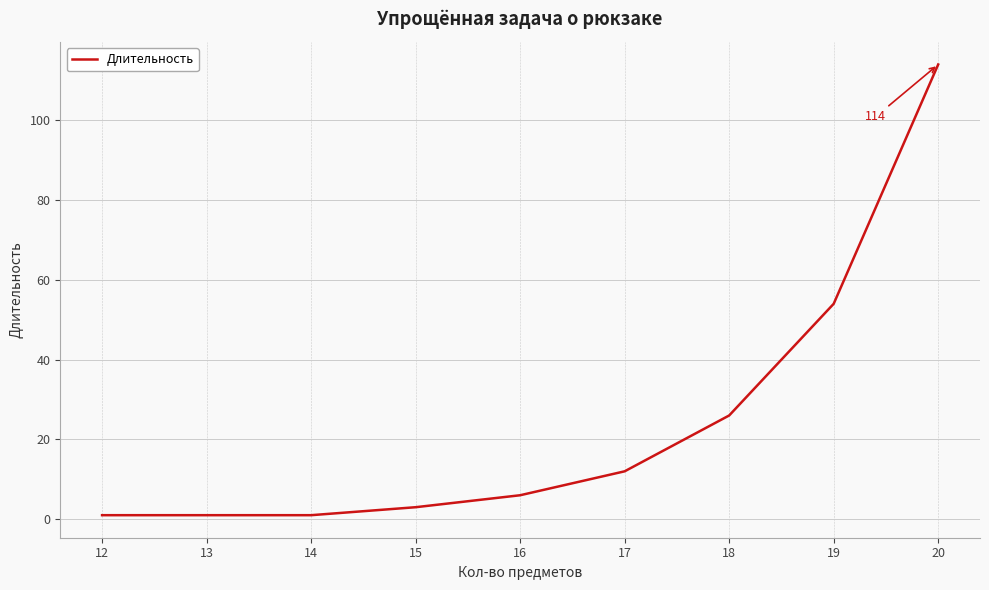

Which has a higher value, 17 or 19?

19